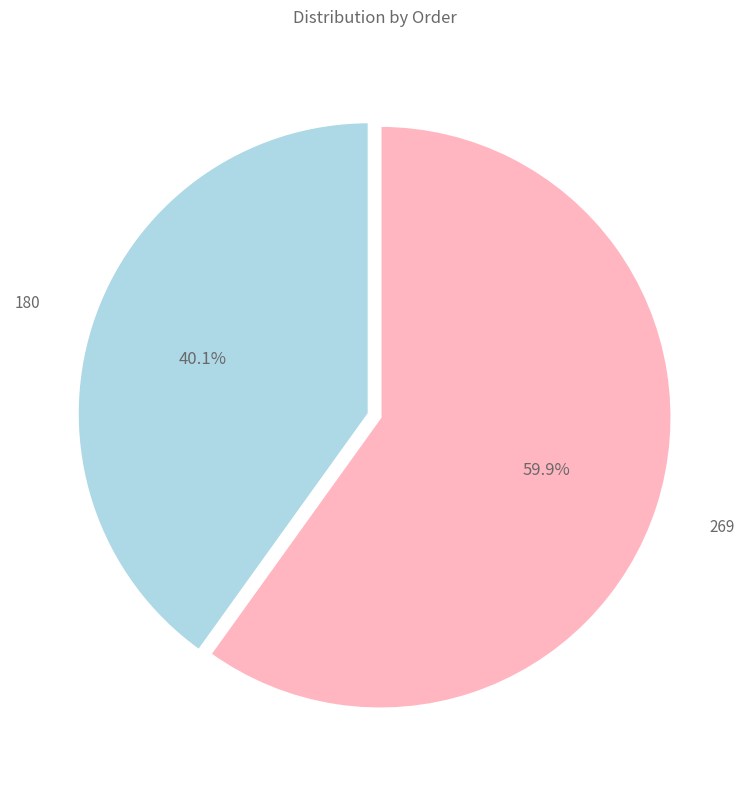

Rank the categories by value from highest to lowest.

269, 180